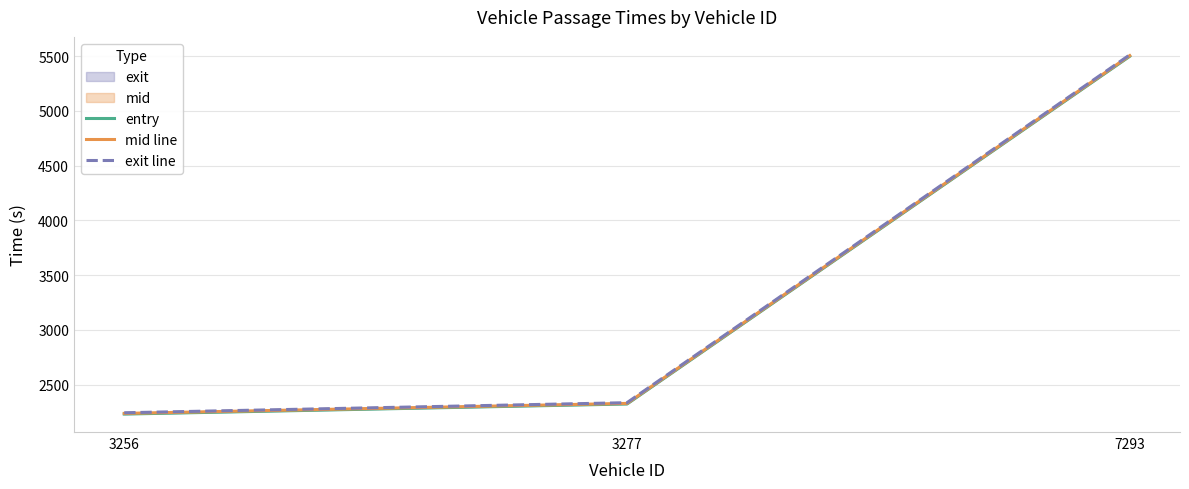

Reading right to left, list all the values displayed in this chart.

entry: 7293=5498.0	3277=2323.0	3256=2231.0
mid line: 7293=5504.0	3277=2328.4	3256=2237.1
exit line: 7293=5511.0	3277=2334.9	3256=2242.9